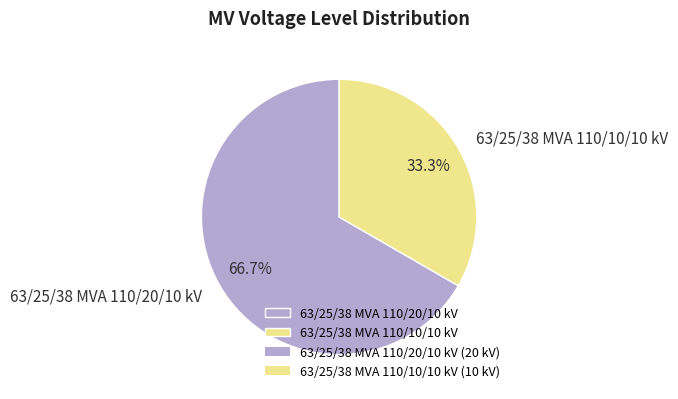

The 63/25/38 MVA 110/10/10 kV slice represents 21% of the pie. True or false?

False